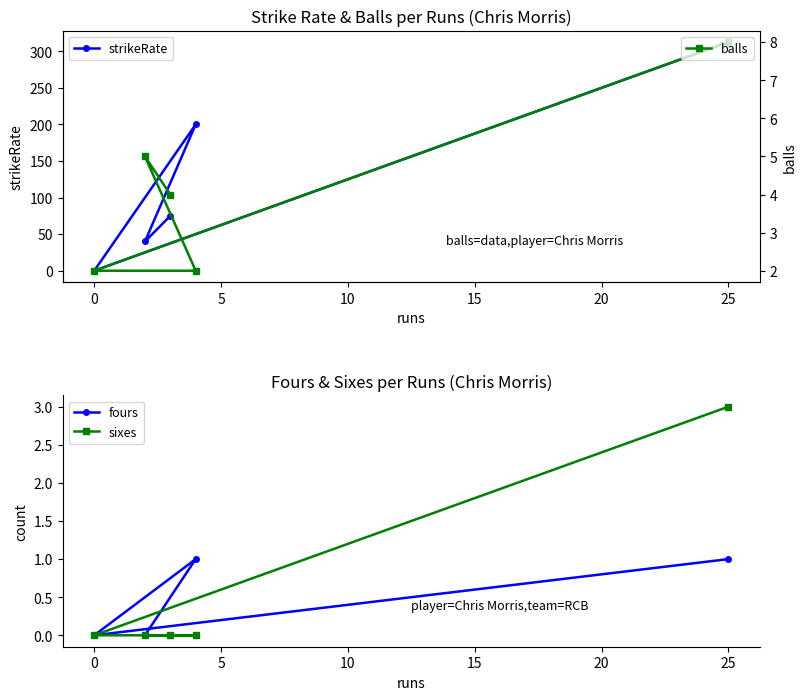

Reading left to right, list all the values displayed in this chart.

strikeRate: 0.0	40.0	75.0	200.0	312.5
fours: 0.0	0.0	0.0	1.0	1.0
sixes: 0.0	0.0	0.0	0.0	3.0
balls: 2.0	5.0	4.0	2.0	8.0